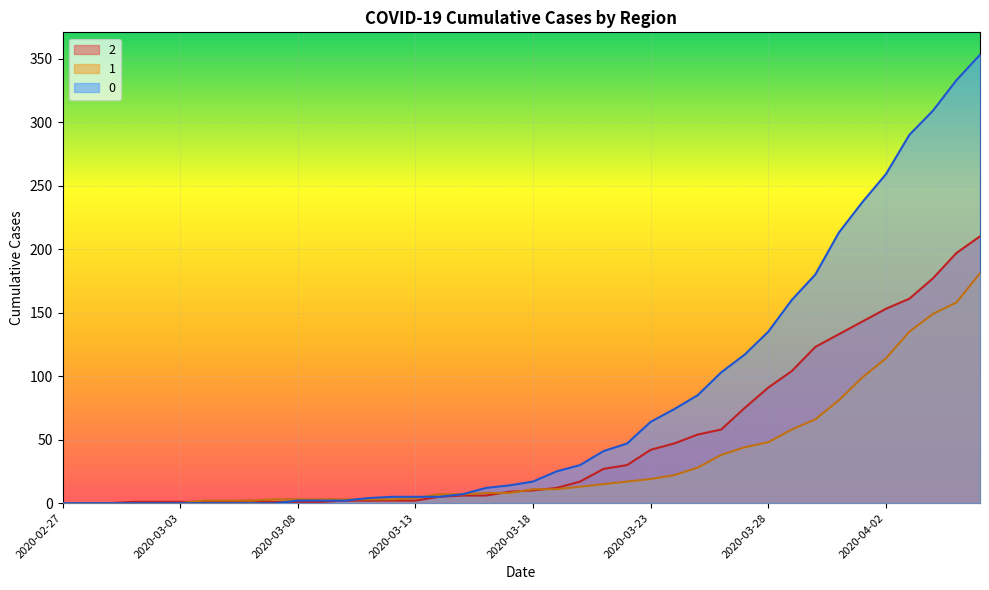

True or false: 1 has more than 0 interior local peaks.

False